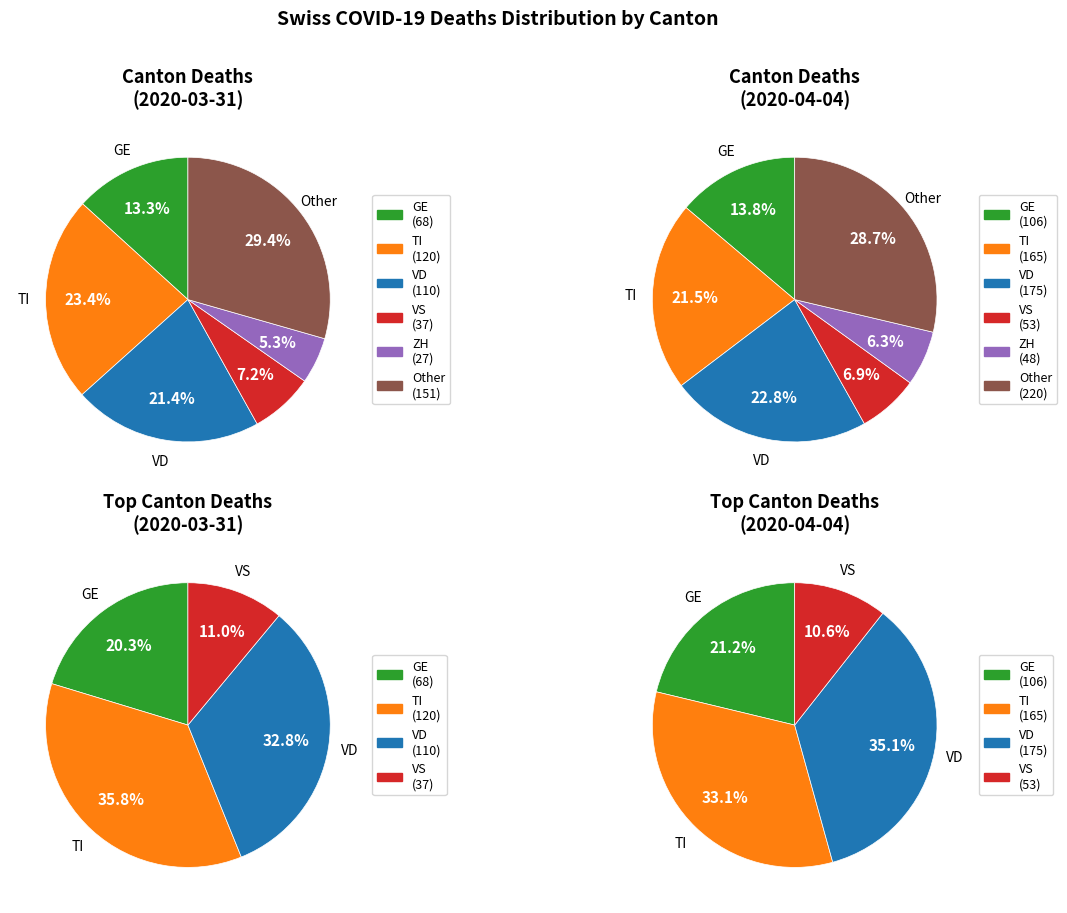

Do 22 and 28 together represent more than half of the pie?

No